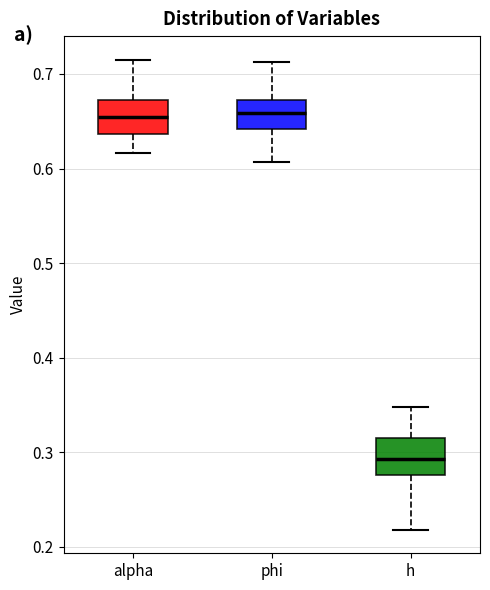

Where is the lower edge of the box for phi on the y-axis? The values are not printed on the chart, so give them approximately, as read against the axis.

0.64